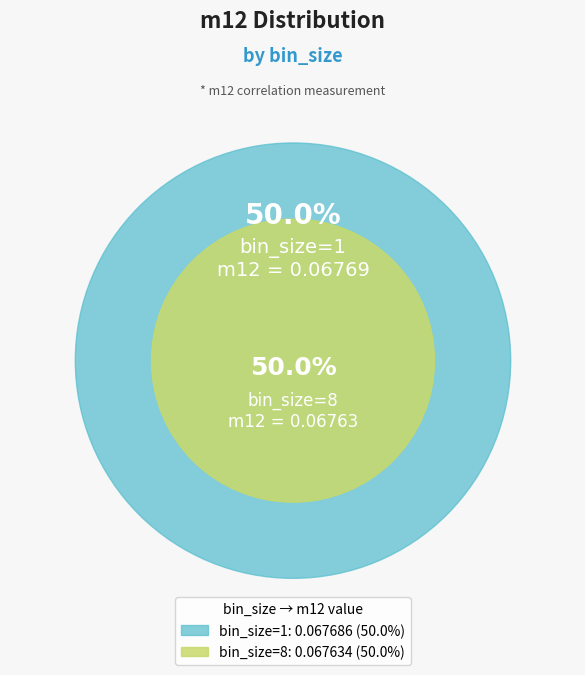

Is the sum of bin_size=8 and bin_size=1 greater than half?

Yes